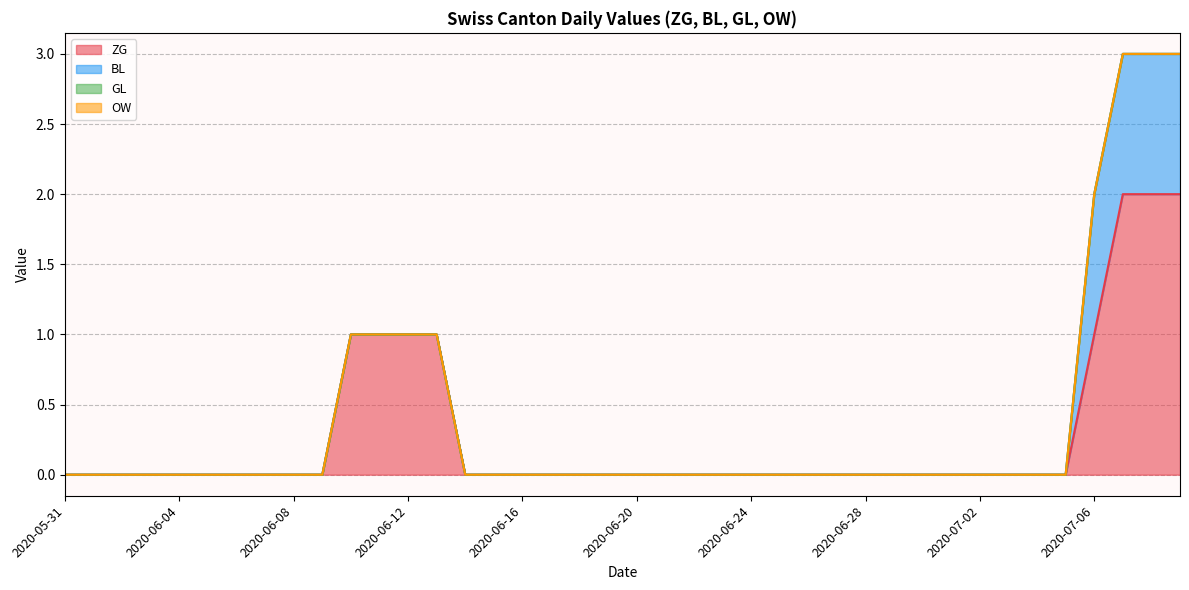

What is the difference between the second highest and second lowest values in the ZG series?

2